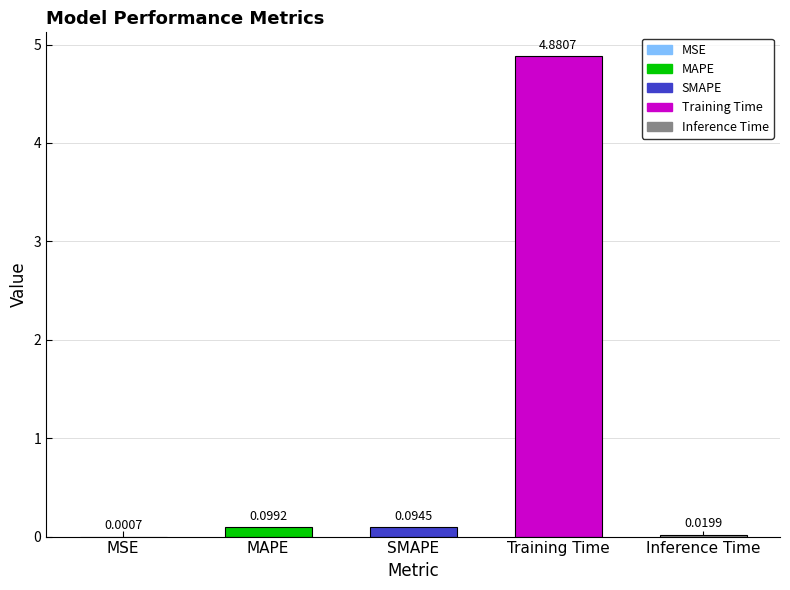

Between Inference Time and MAPE, which is larger?

MAPE